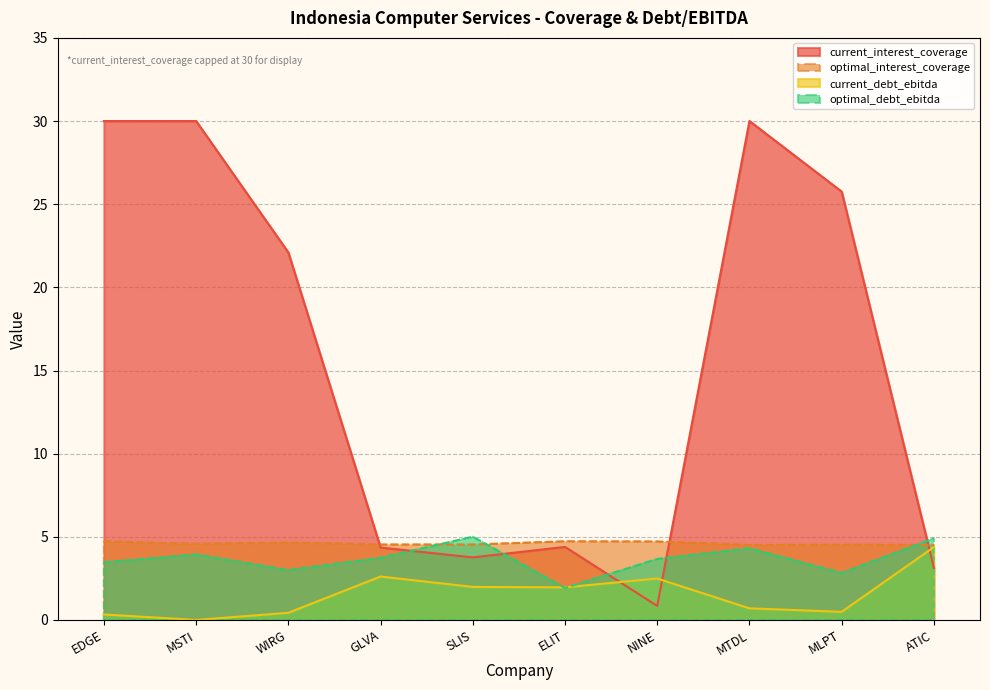

The optimal_debt_ebitda series shows 3.7 at GLVA. True or false?

True